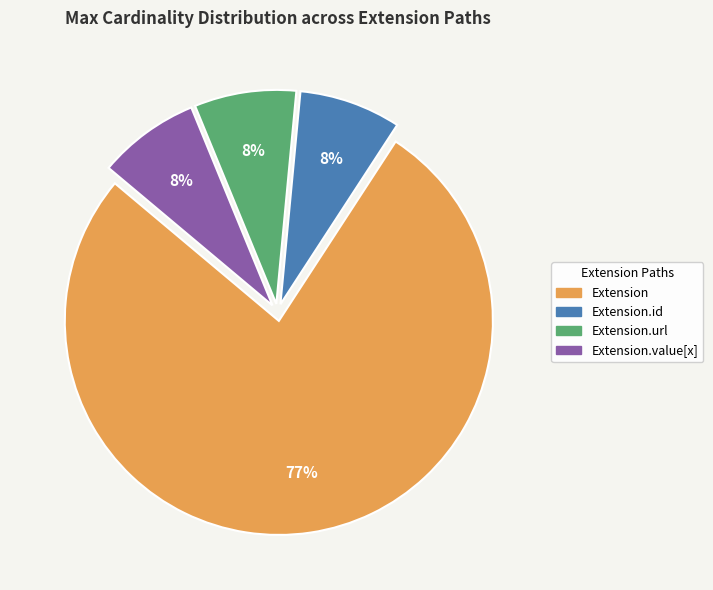

To the nearest percent, what percentage of the pie is Extension.url?

8%